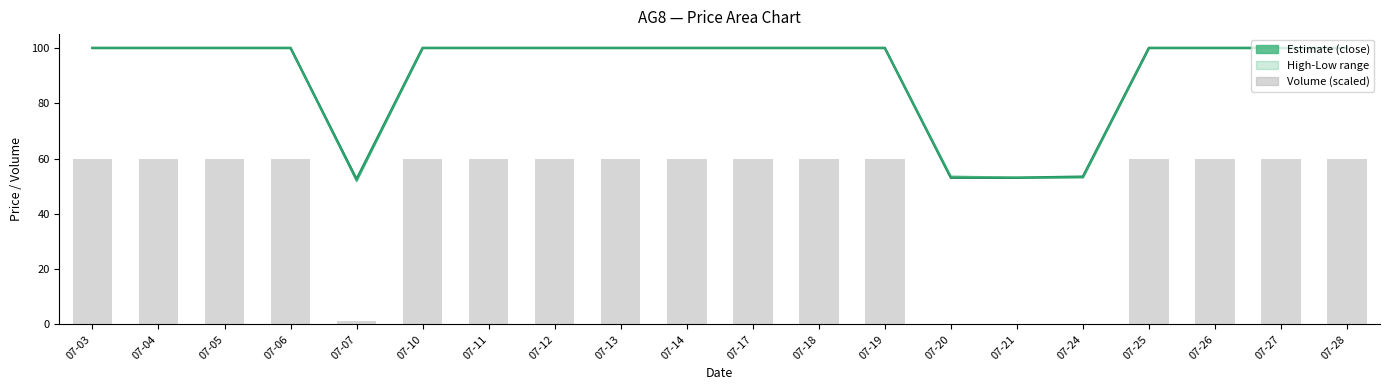

How many groups of bars are there?

20